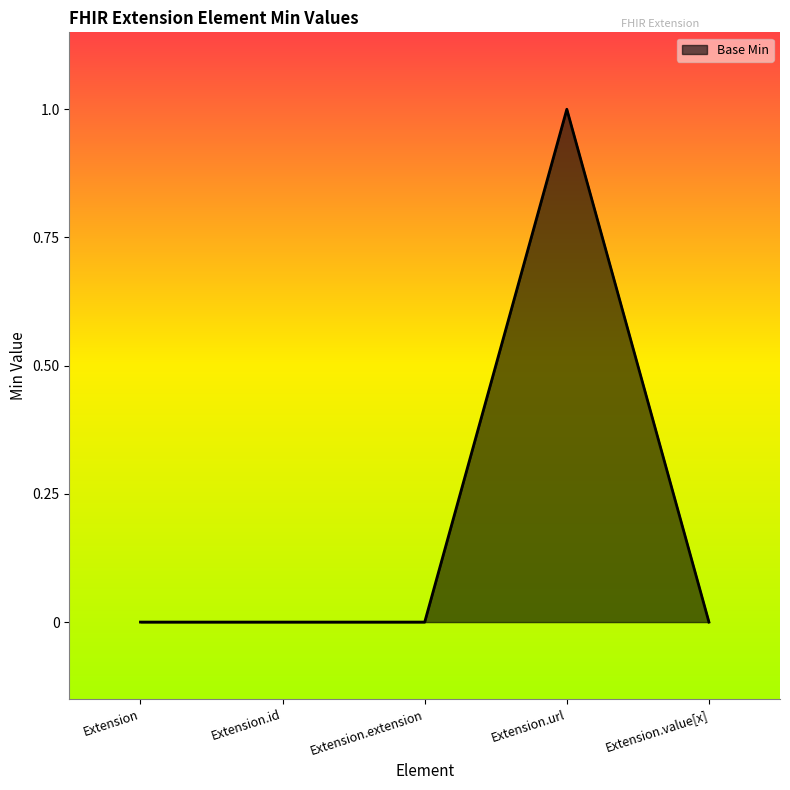

What is the greatest value displayed?

1